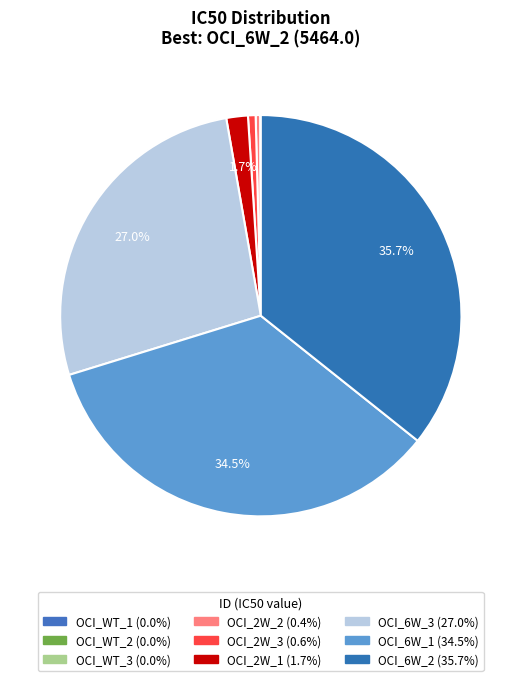

To the nearest percent, what is the combined percentage of OCI_6W_2 and OCI_WT_2?

36%